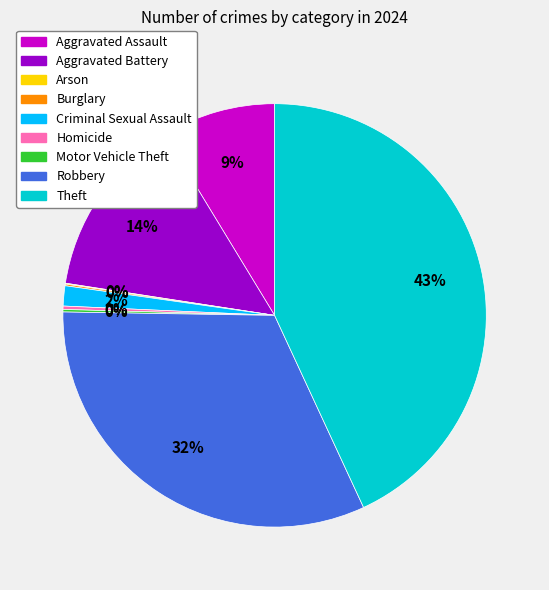

To the nearest percent, what is the difference between the largest and smallest slice percentages?

43%